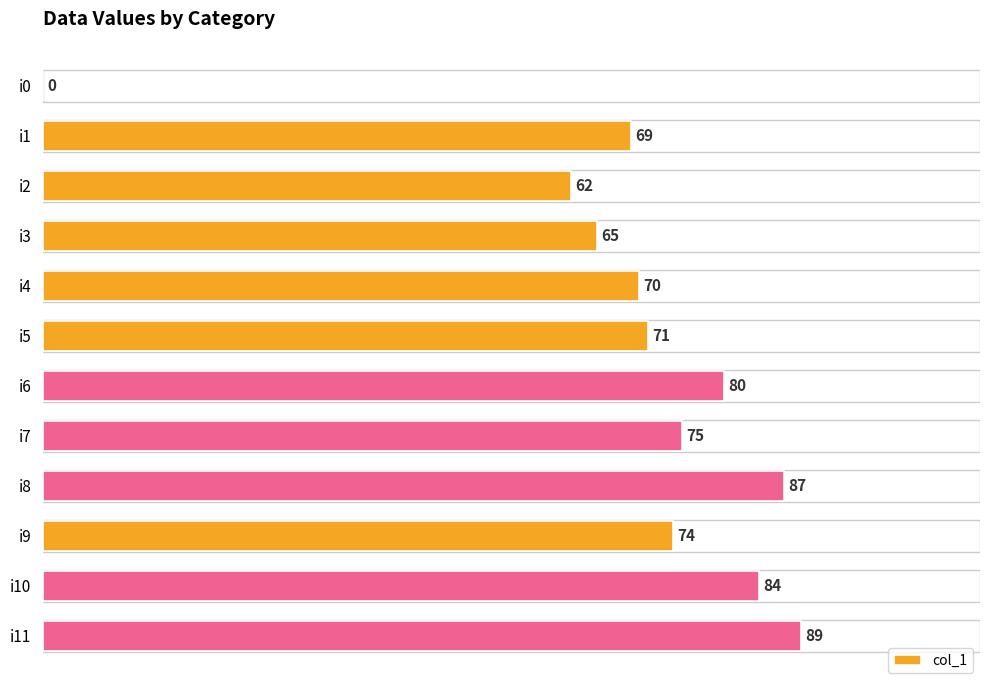

How many values are above zero?

11